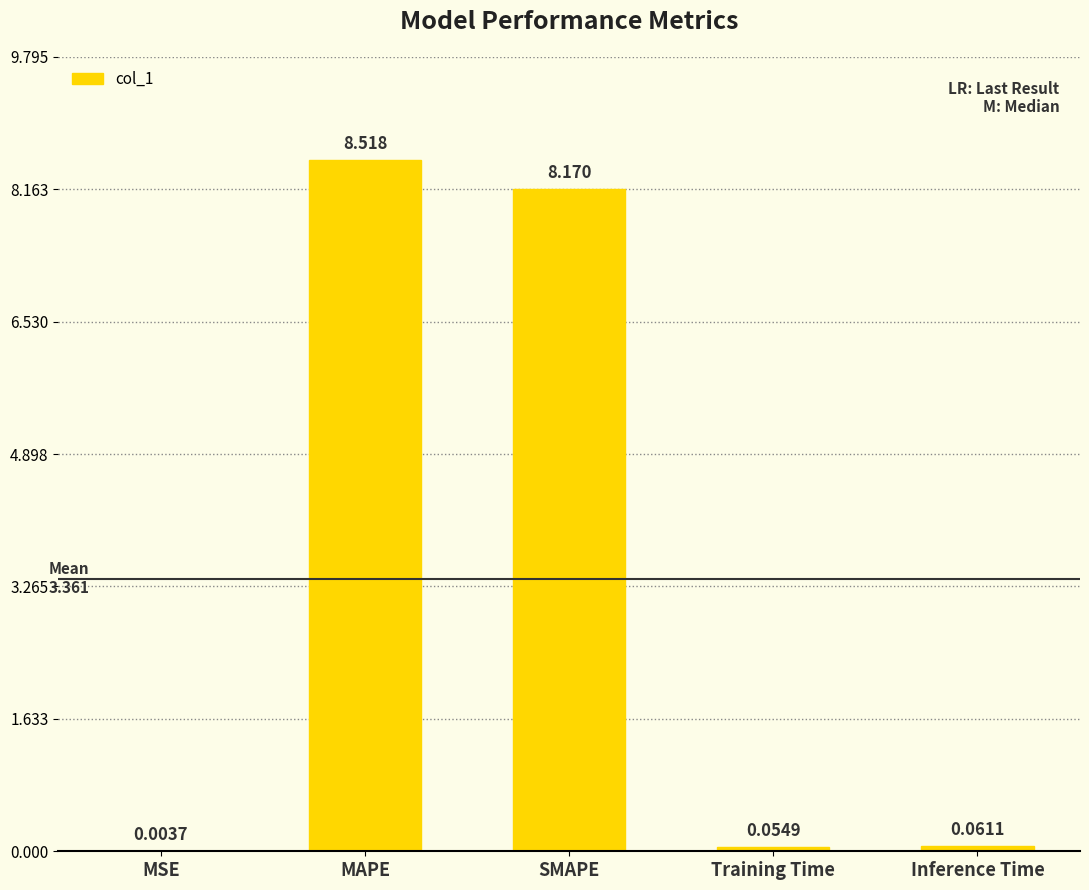

At which category does the chart reach its peak across all series?

MAPE